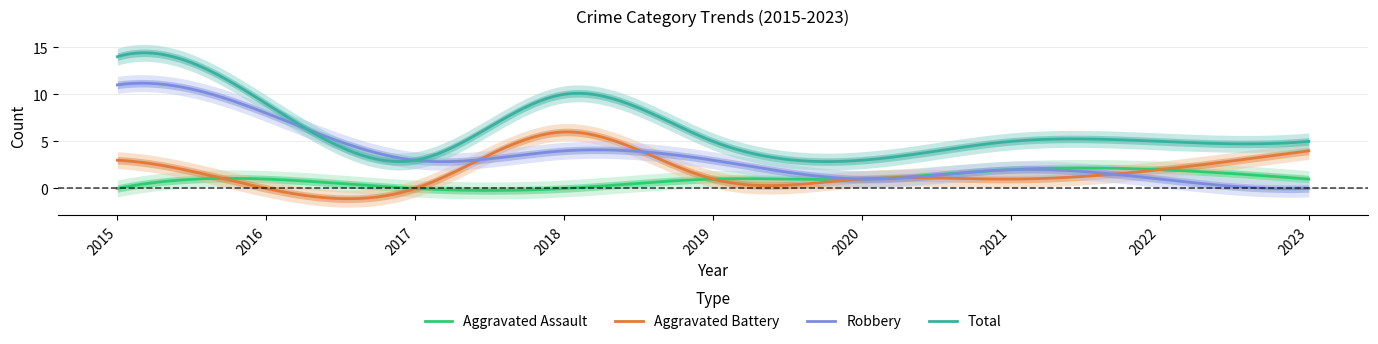

Reading right to left, transcribe all the data shown in this chart.

Aggravated Assault: 1	2	2	1	1	0	0	1	0
Aggravated Battery: 4	2	1	1	1	6	0	0	3
Robbery: 0	1	2	1	3	4	3	8	11
Total: 5	5	5	3	5	10	3	9	14